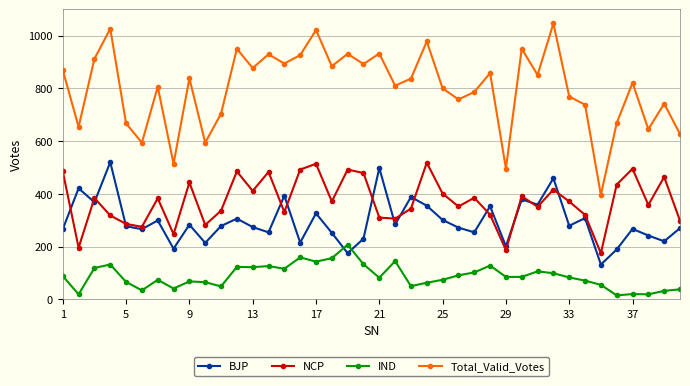

True or false: NCP and Total_Valid_Votes cross at least once.

False